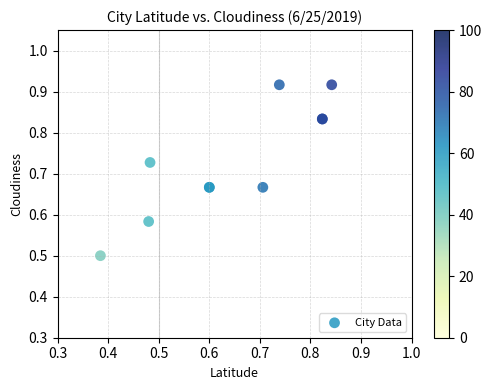

What Y value in the scatter plot is closest to 0?

0.5